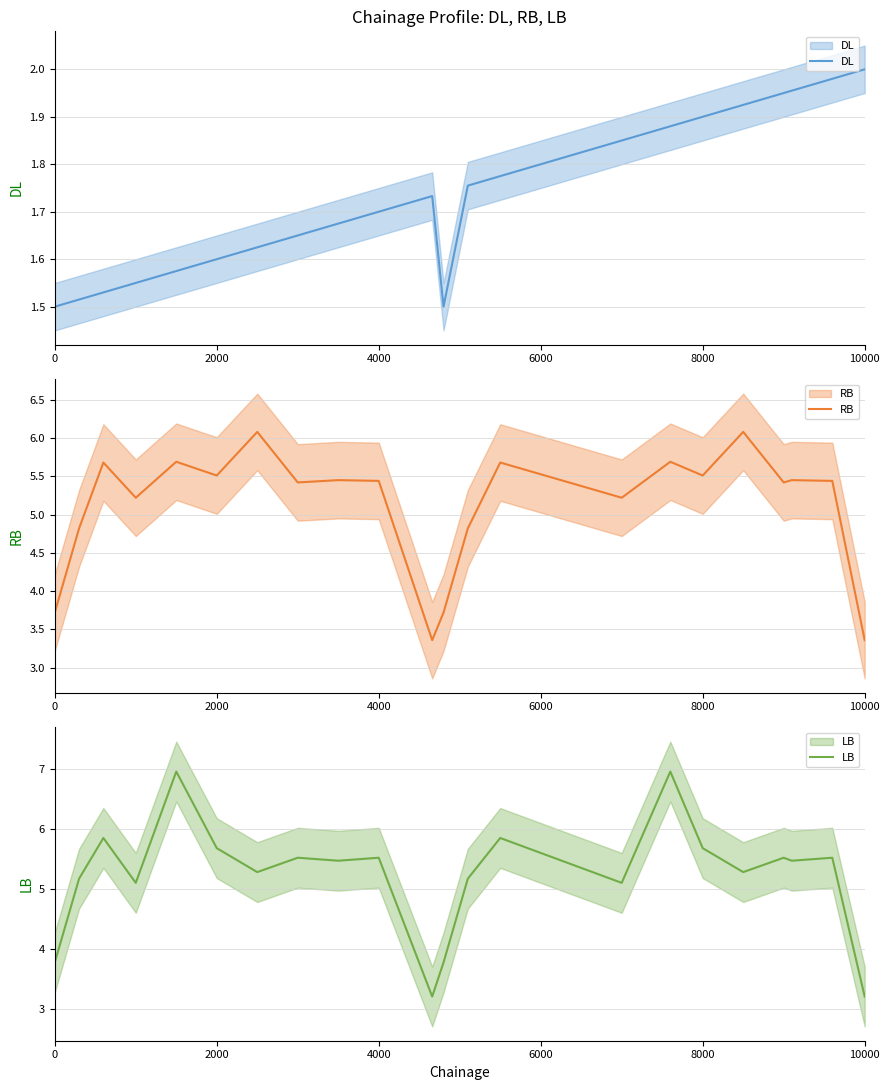

True or false: RB and DL intersect in this chart.

False